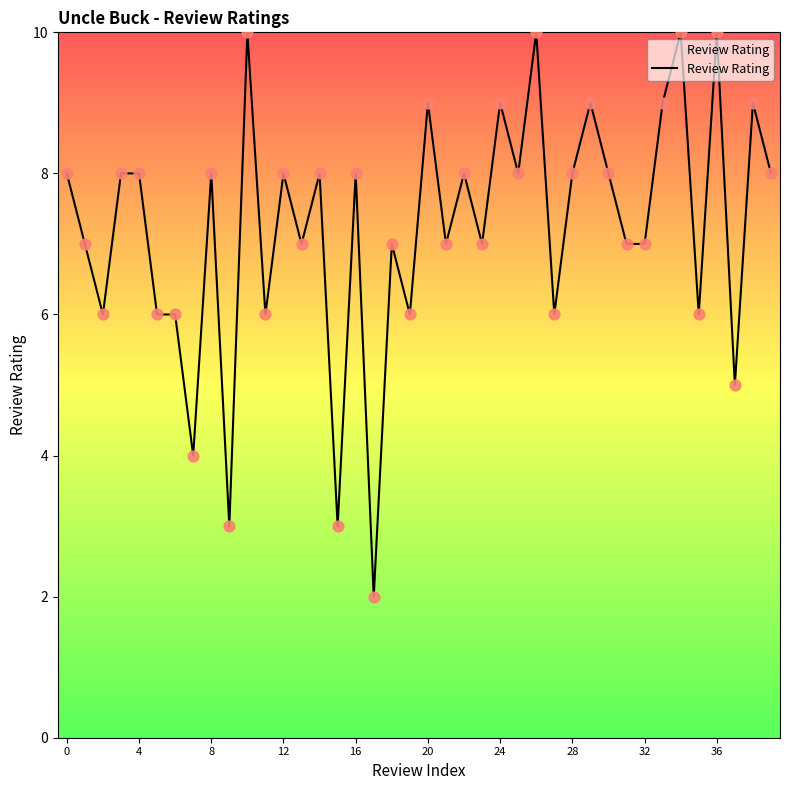

What is the greatest value displayed?

10